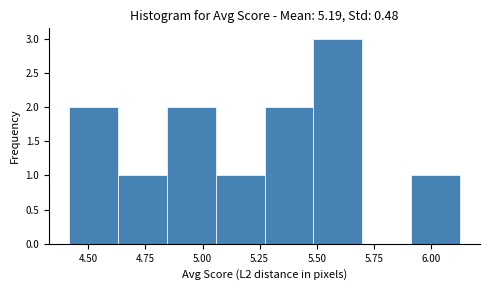

Which range on the x-axis has the tallest bar?

5.50 to 5.70